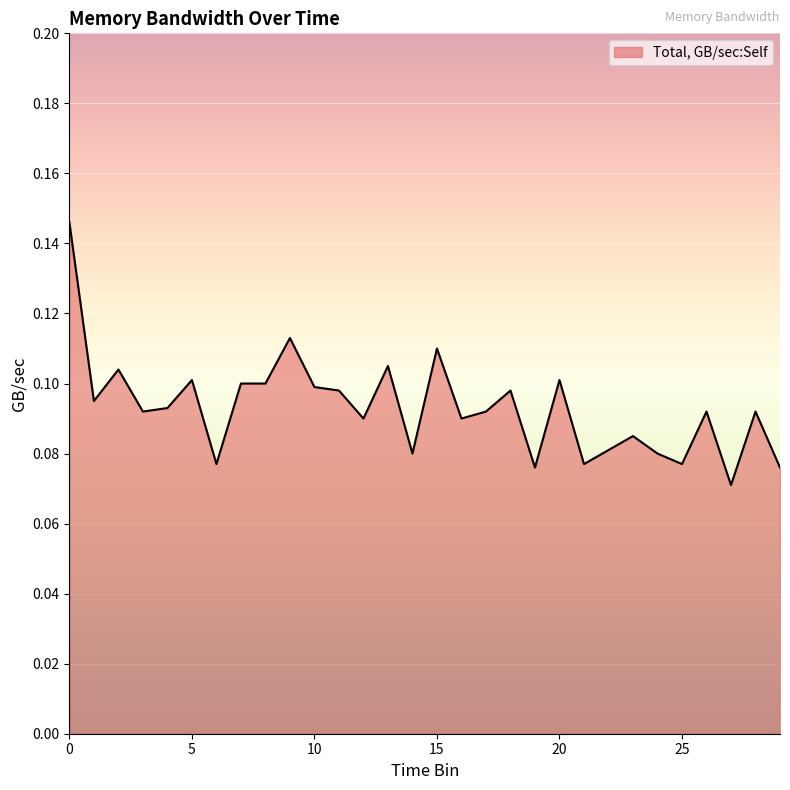

Reading left to right, transcribe all the data shown in this chart.

0.1	0.1	0.1	0.1	0.1	0.1	0.1	0.1	0.1	0.1	0.1	0.1	0.1	0.1	0.1	0.1	0.1	0.1	0.1	0.1	0.1	0.1	0.1	0.1	0.1	0.1	0.1	0.1	0.1	0.1